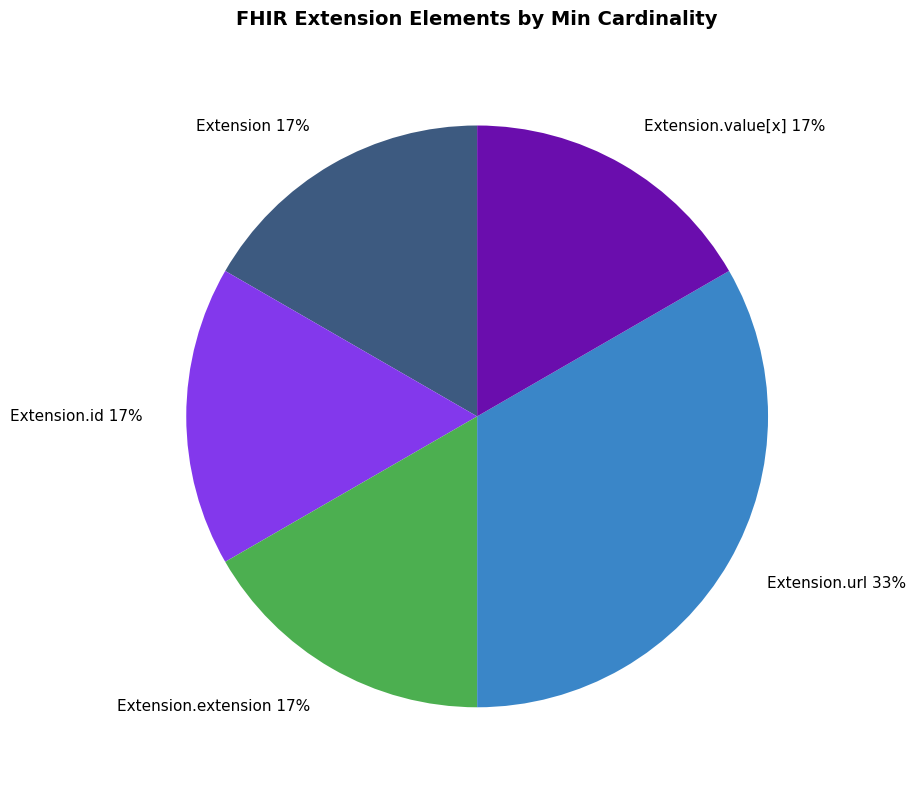

Does Extension.url represent more than half of the total?

No